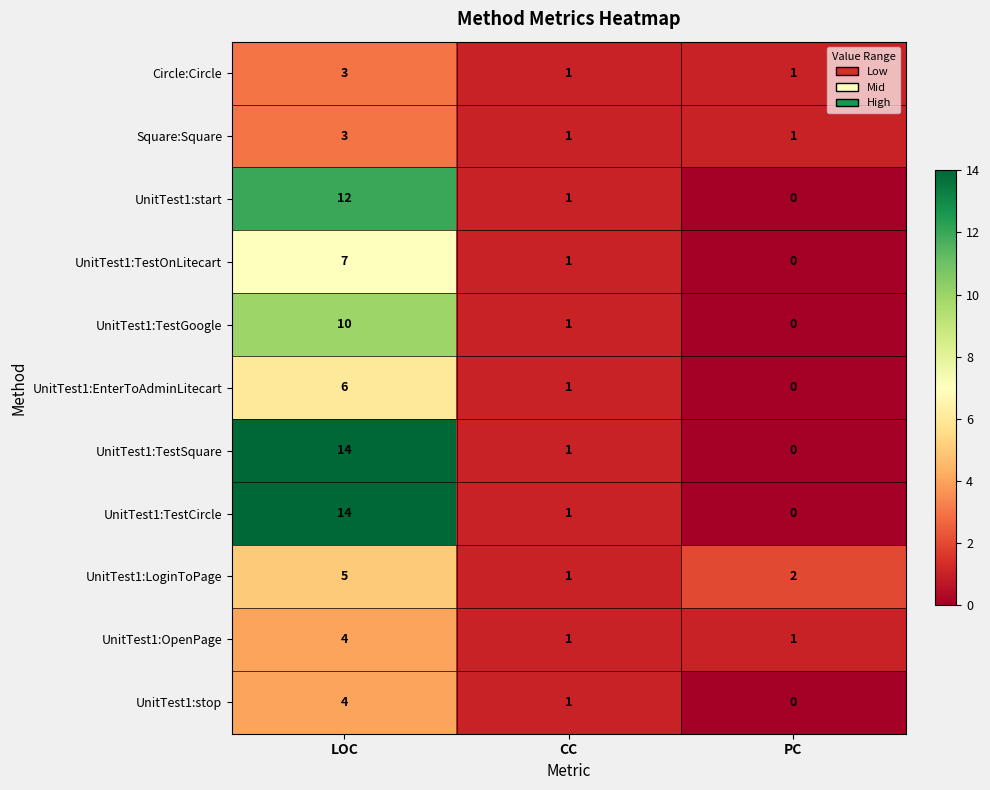

Where is UnitTest1:TestCircle nearest to the value 7?

CC